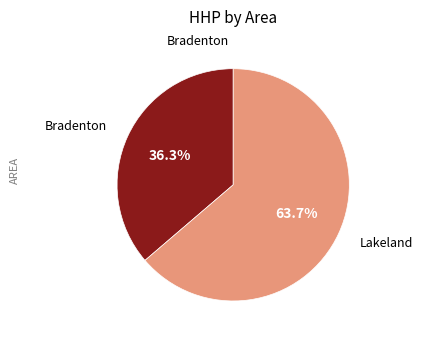

Is there a majority slice in this chart?

Yes